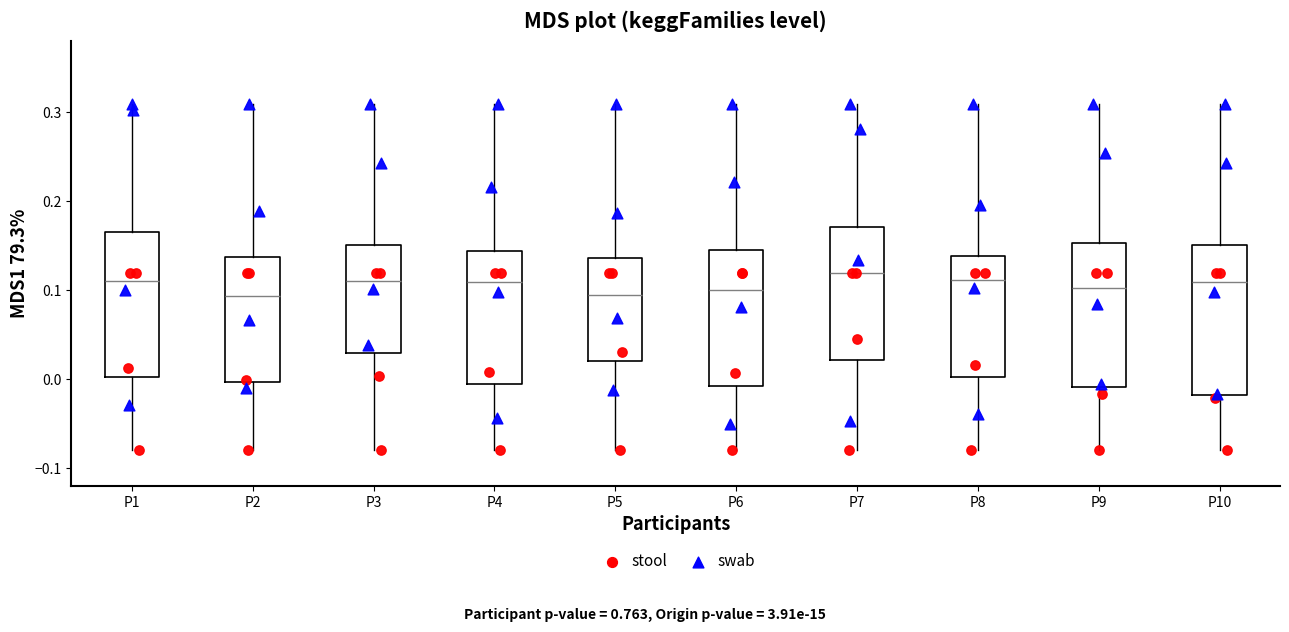

Where does the upper whisker of the box for P8 end on the y-axis? The values are not printed on the chart, so give them approximately, as read against the axis.

0.31